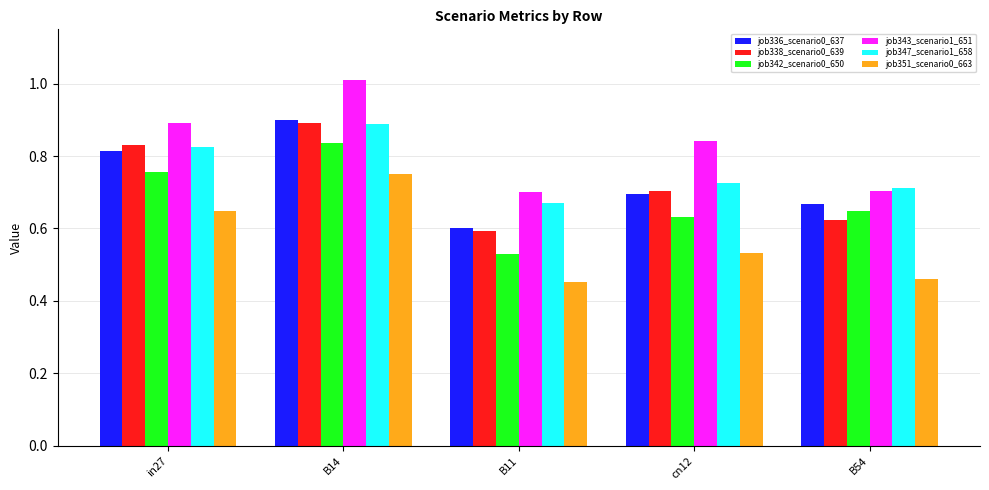

What is the label of the 4th bar from the left?

cn12